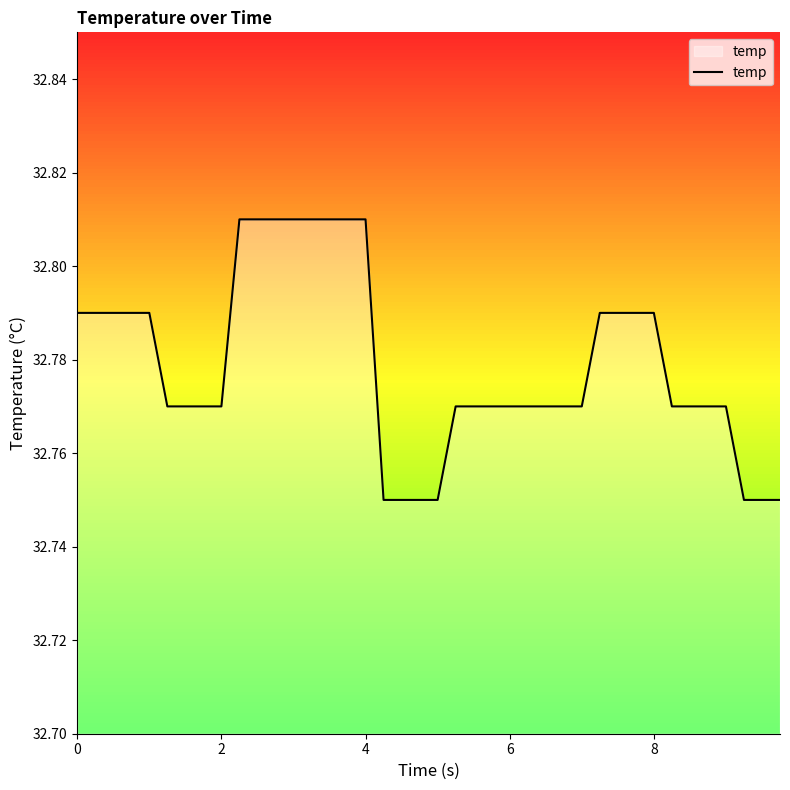

Is it true that the value at 8 is 43.1?

False